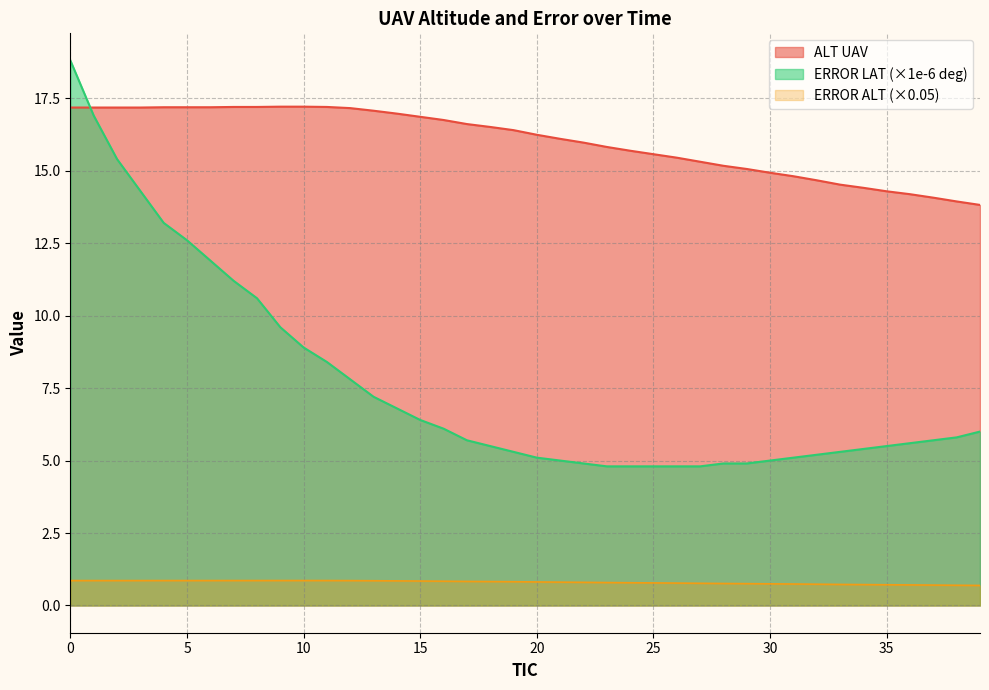

What are all the series names shown in the legend?

ALT UAV, ERROR LAT (×1e-6 deg), ERROR ALT (×0.05)